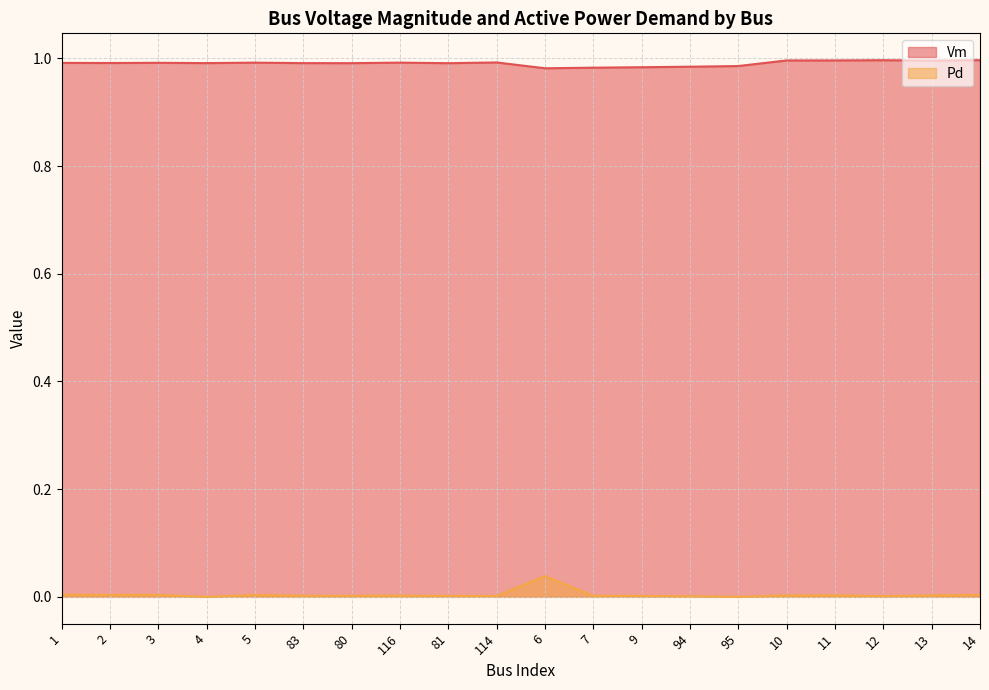

At which category does Pd reach its first local peak?

3